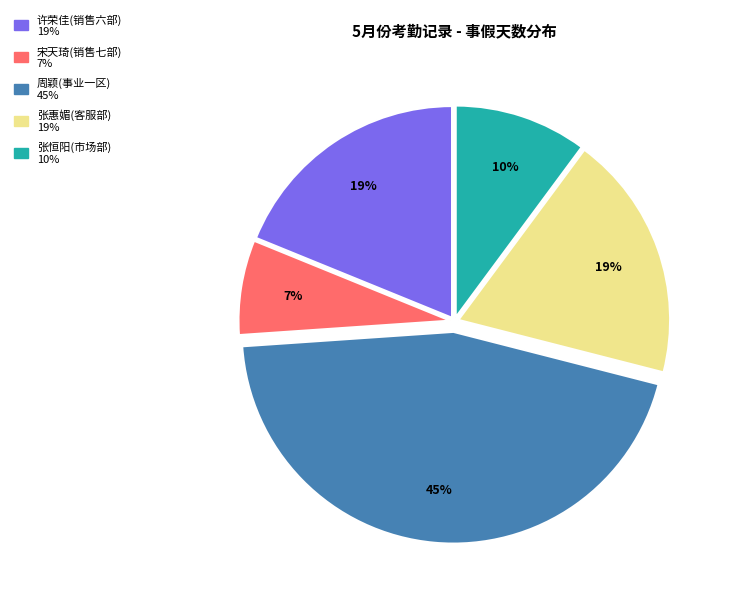

Is there a majority slice in this chart?

No